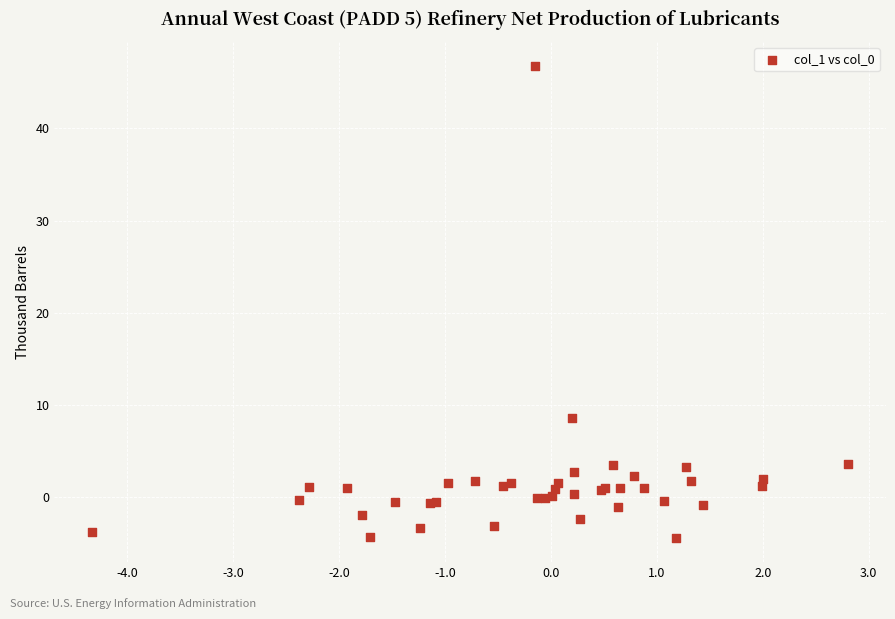

What Y value in the scatter plot is closest to 21?

8.6